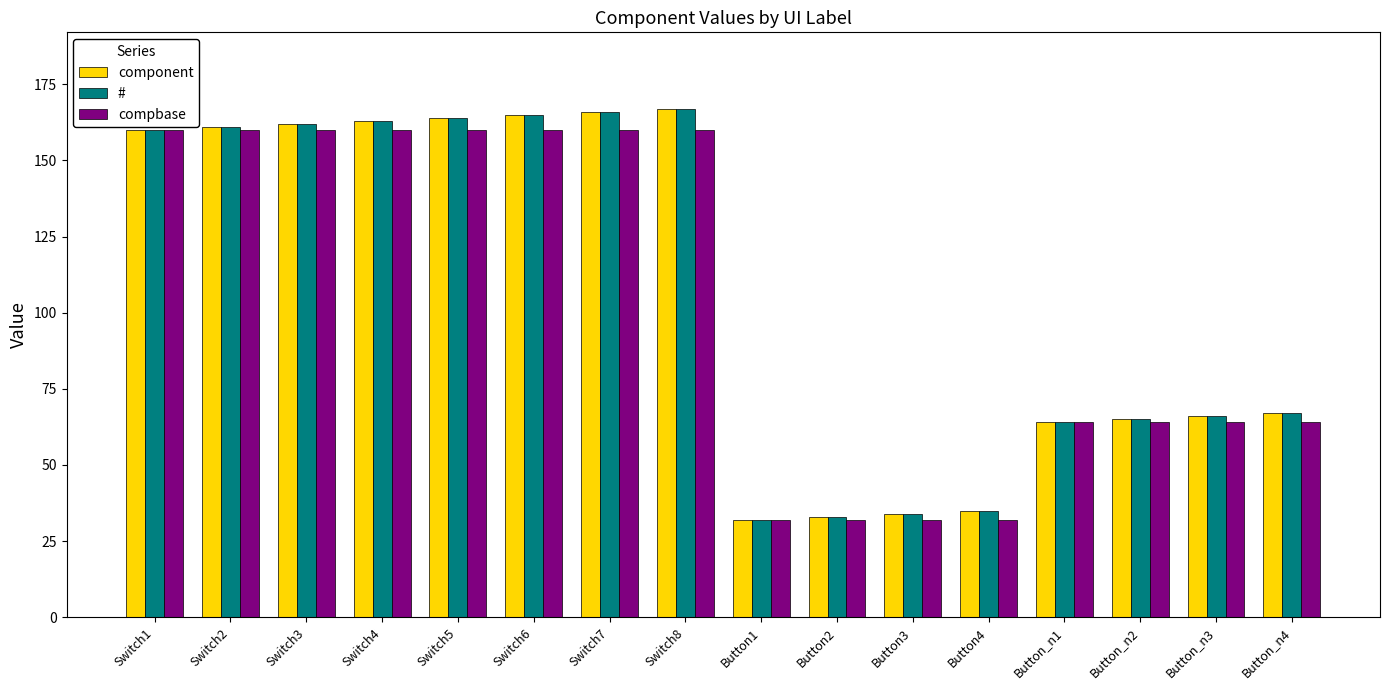

What is the difference between the compbase values at Button1 and Button_n2?

32